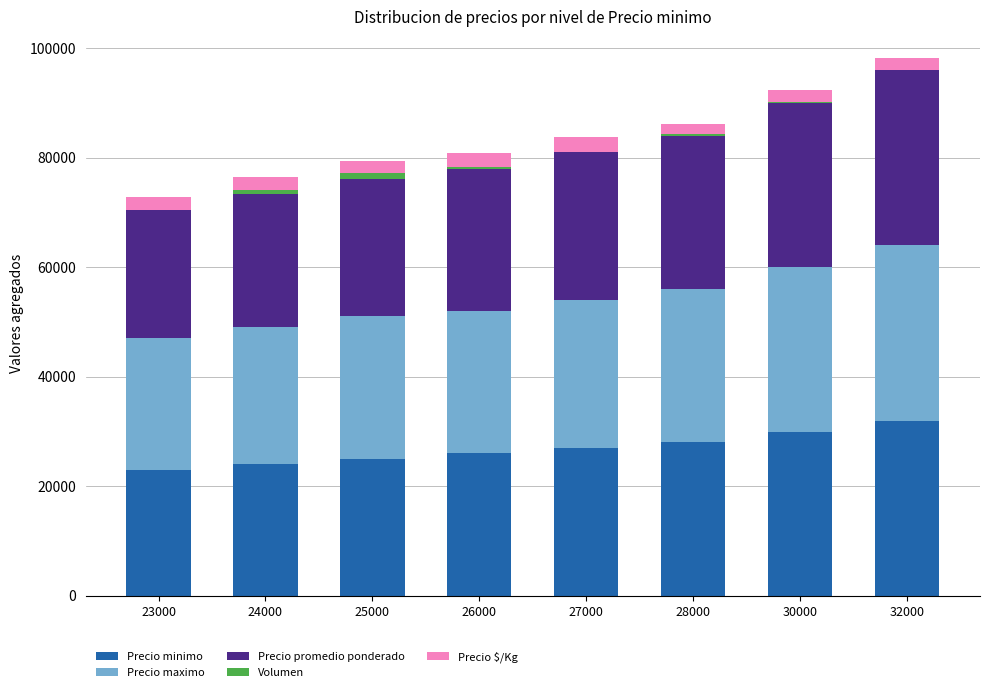

At which category is the sum across all series the highest?

32000